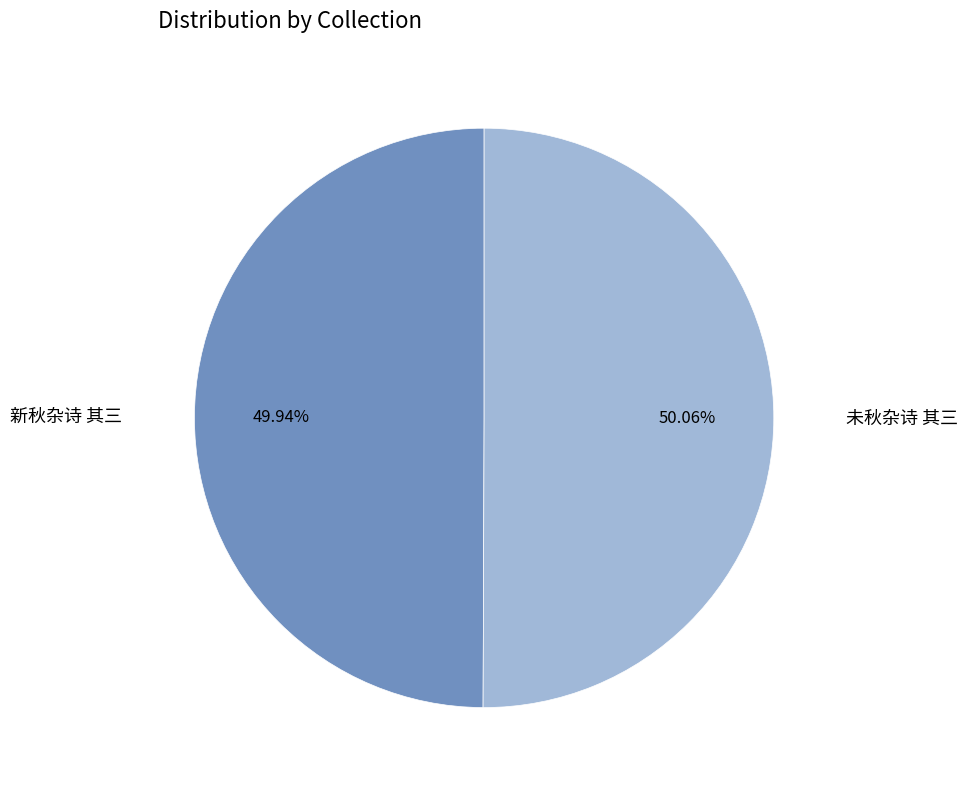

Does any single category account for the majority?

Yes